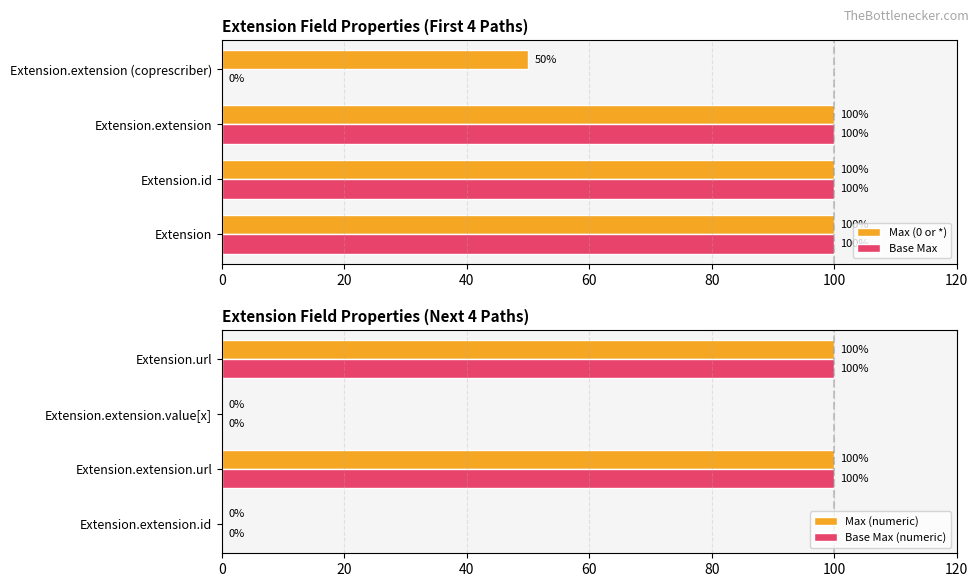

What is the approximate value of Base Max at Extension.id, to the nearest 10?

100